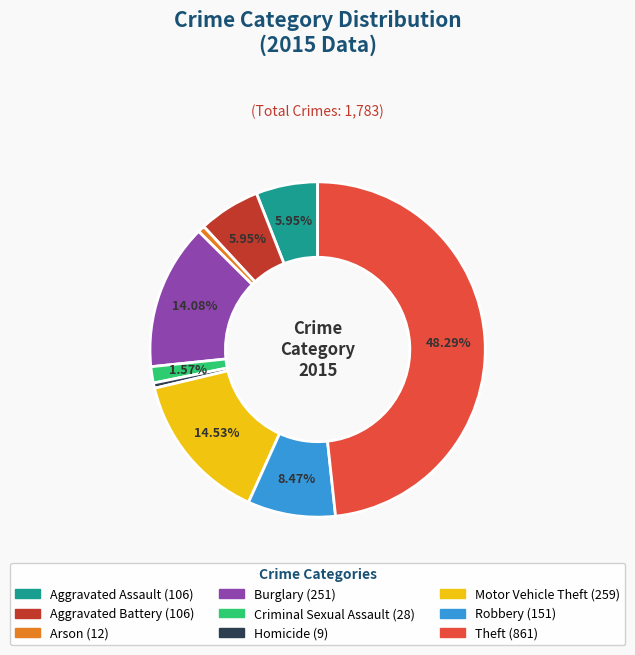

Is it true that Theft is 36% of the pie?

False